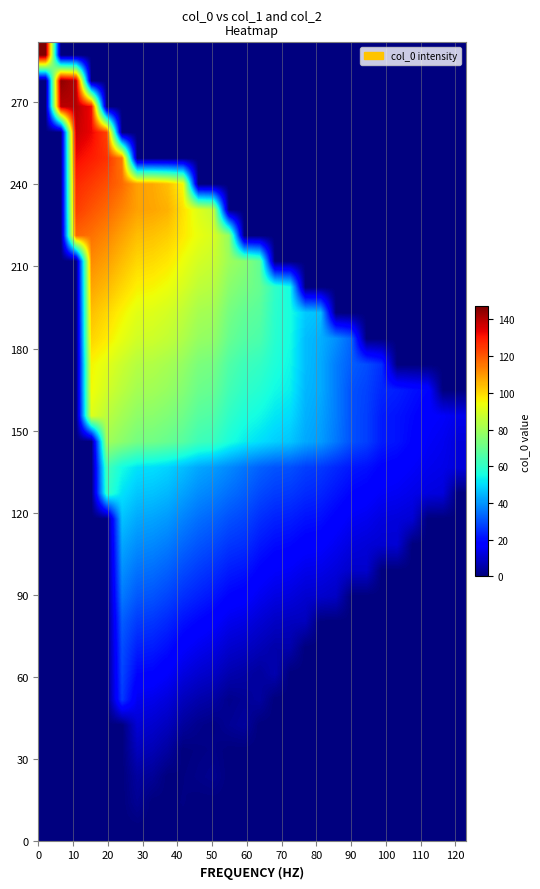

At how many categories does at least one series exceed 98?

10